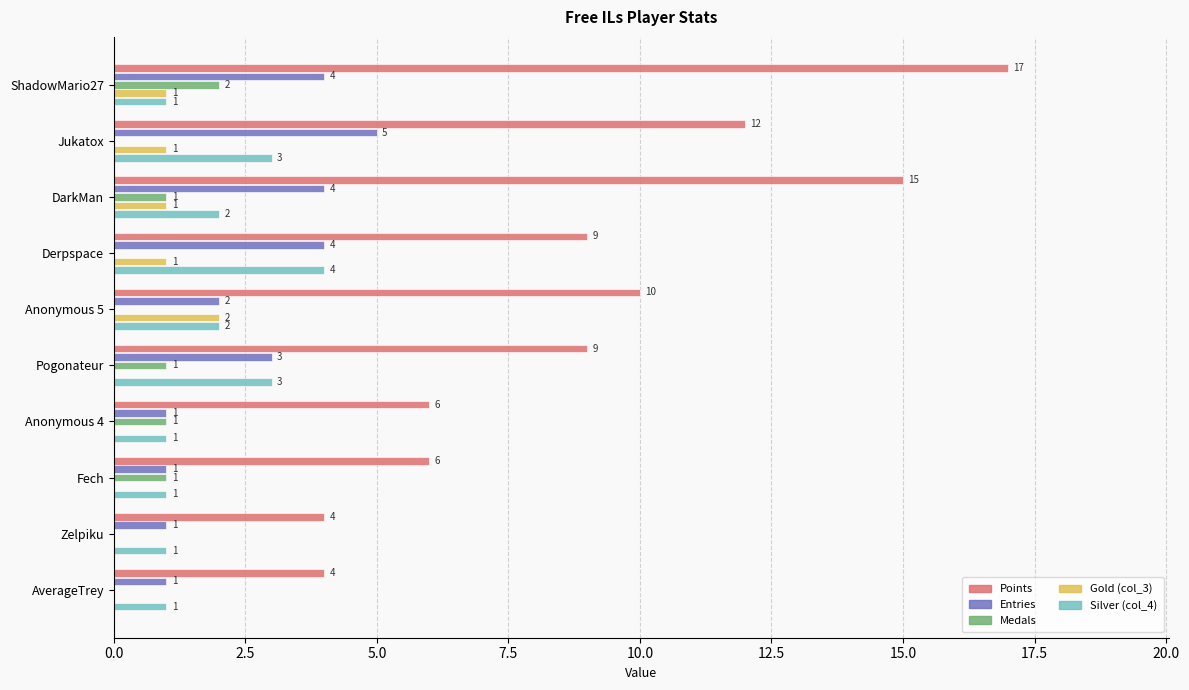

Which label corresponds to the largest value in the chart?

ShadowMario27